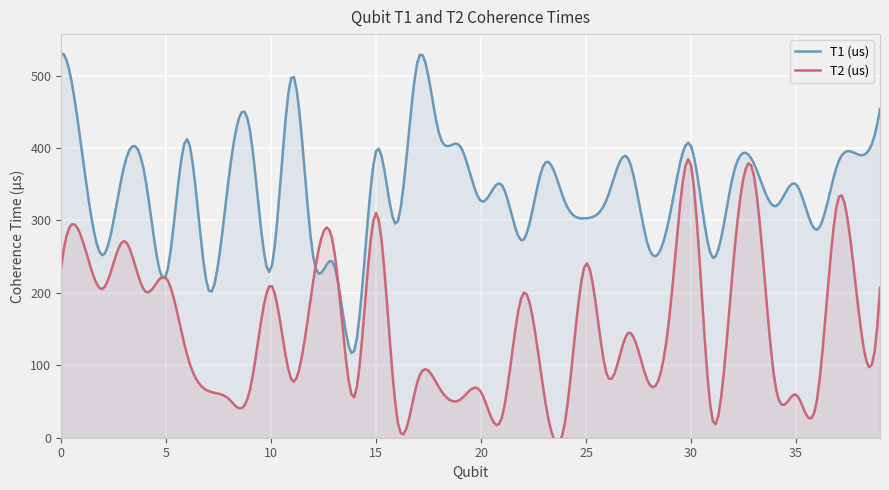

Is it true that T1 (us) equals 499.3 at 11?

True